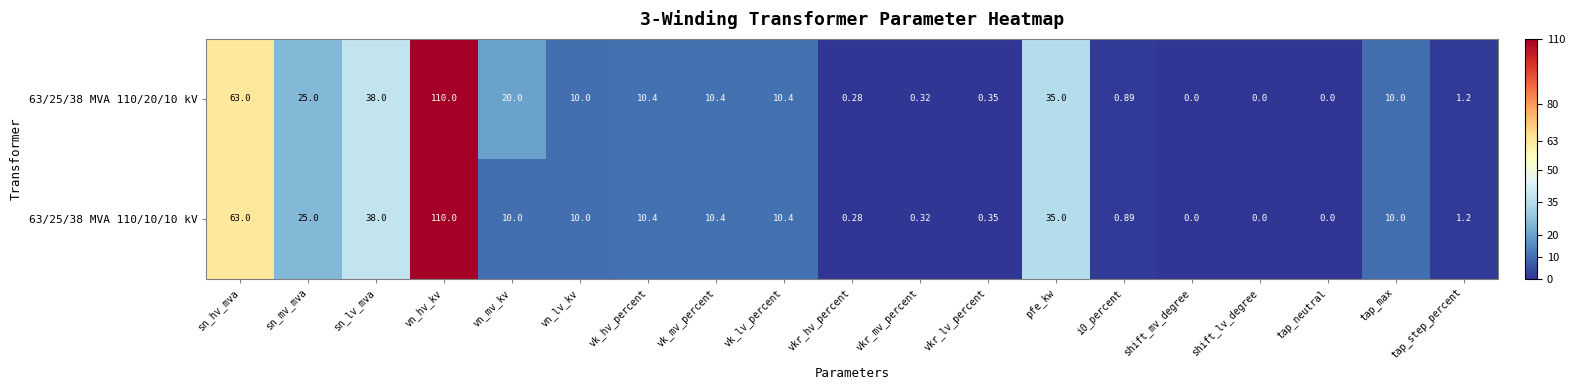

At which label does 63/25/38 MVA 110/20/10 kV first exceed 10?

sn_hv_mva